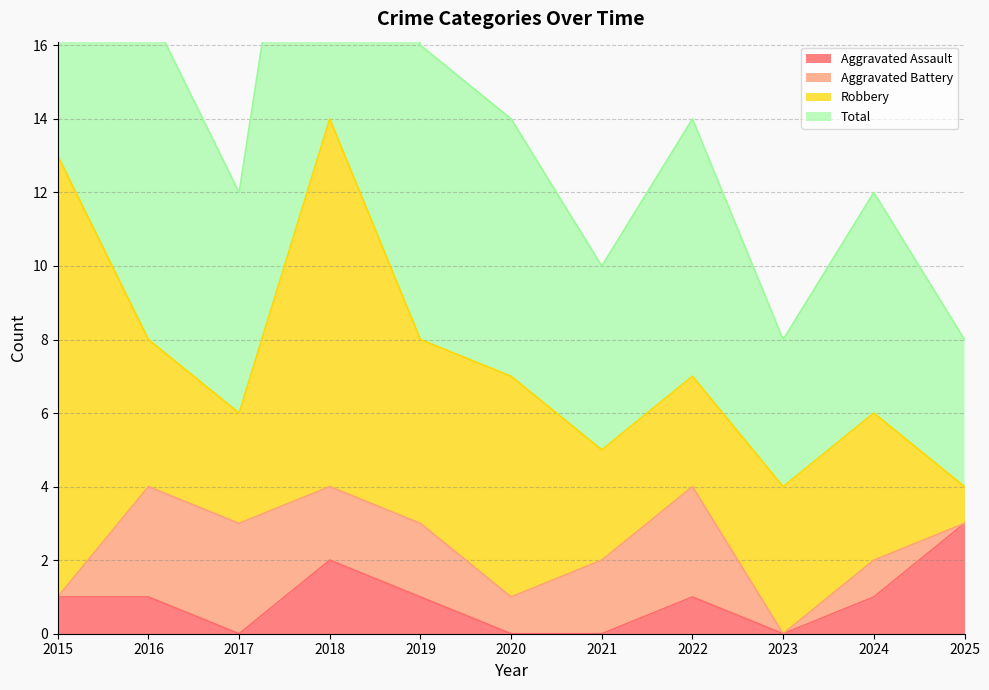

At which label is Aggravated Assault closest to 1?

2015